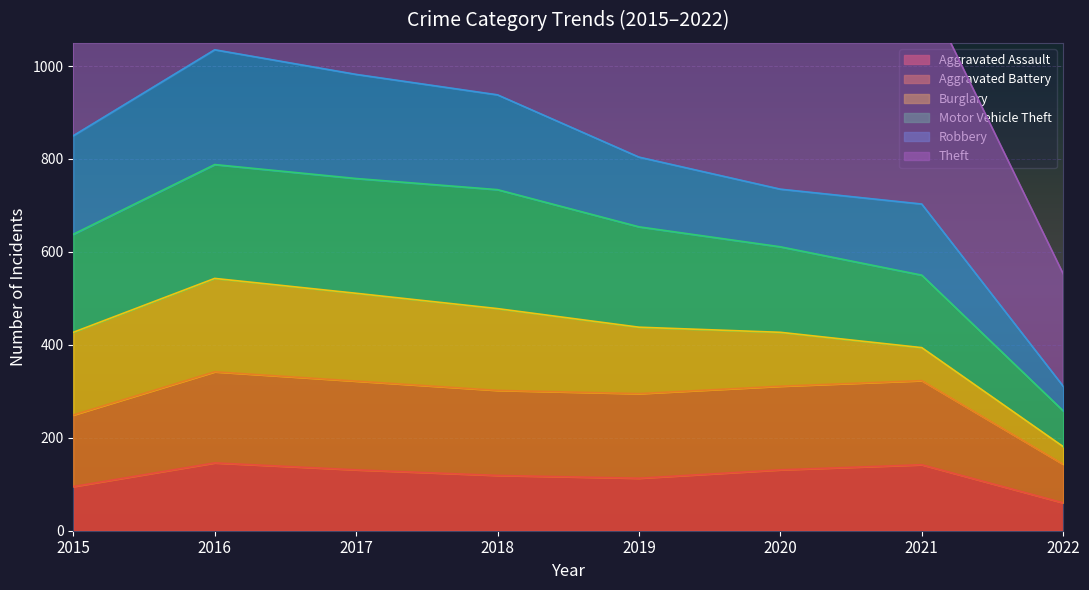

What is the lowest value of the Aggravated Assault series?

60